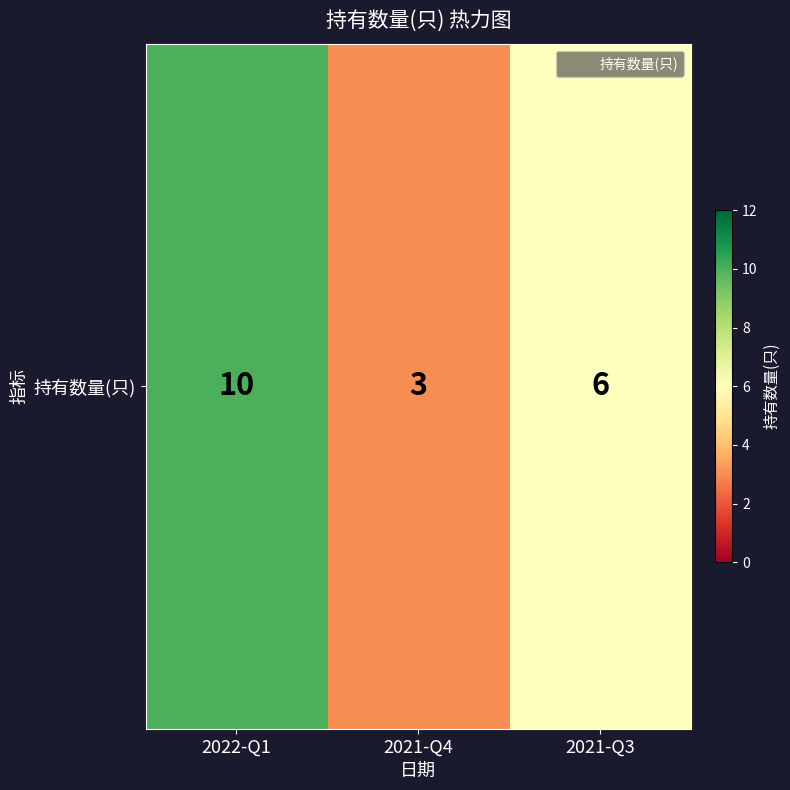

Reading left to right, extract all data points from this chart.

2022-Q1=10	2021-Q4=3	2021-Q3=6